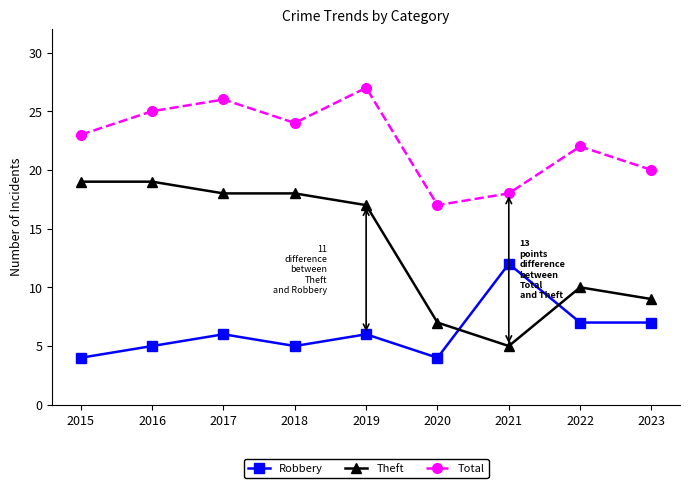

Which series has the largest range (max minus min)?

Theft